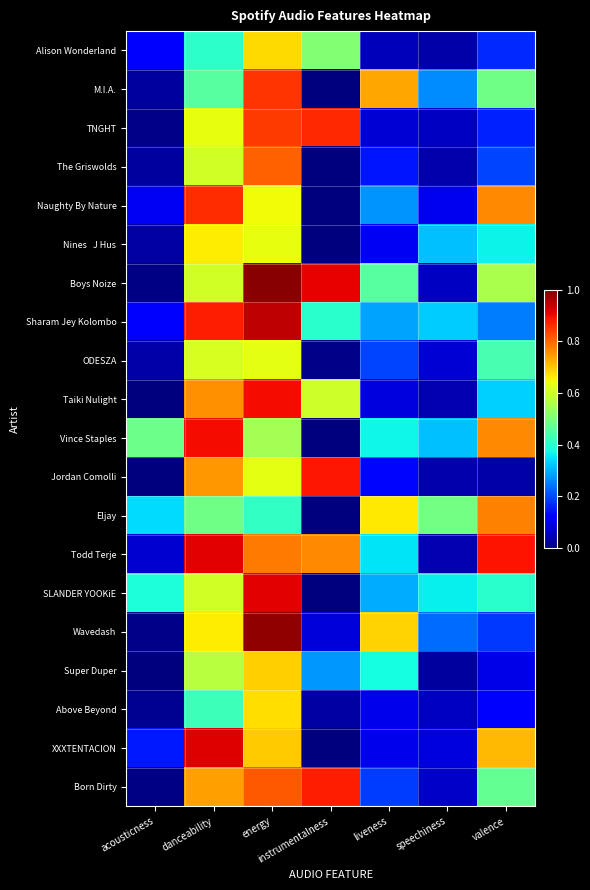

At liveness, list the series in order from smallest to largest.

Alison Wonderland, TNGHT, Taiki Nulight, Above Beyond, XXXTENTACION, Nines J Hus, Jordan Comolli, The Griswolds, Born Dirty, ODESZA, Naughty By Nature, Sharam Jey Kolombo, SLANDER YOOKiE, Todd Terje, Vince Staples, Super Duper, Boys Noize, Eljay, Wavedash, M.I.A.